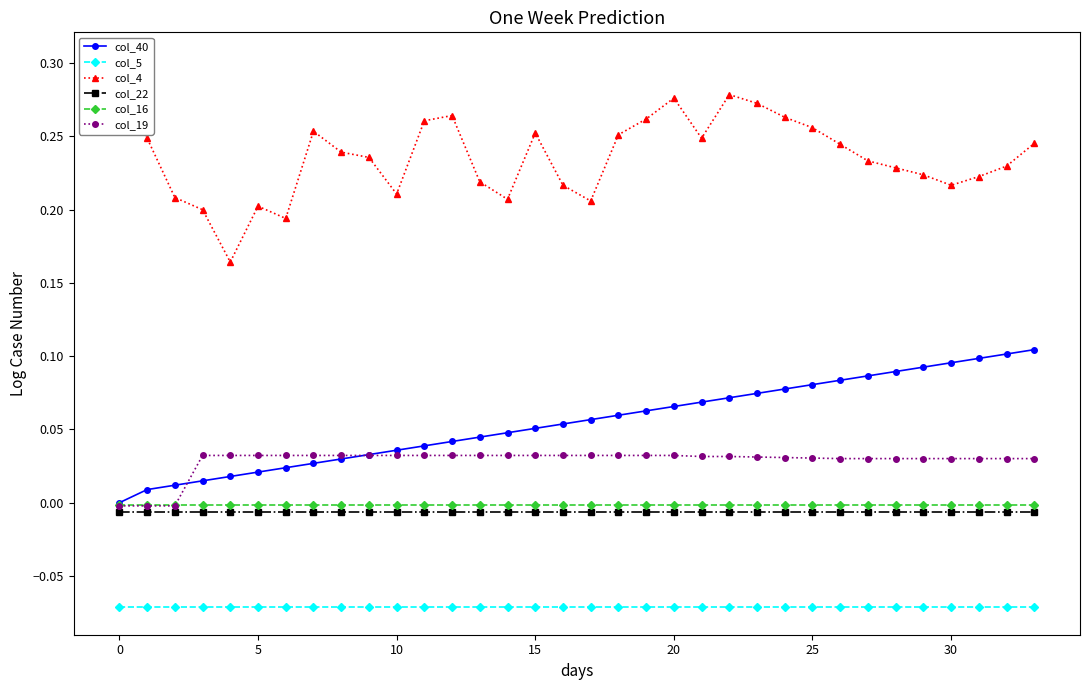

True or false: col_40 and col_16 cross at least once.

False